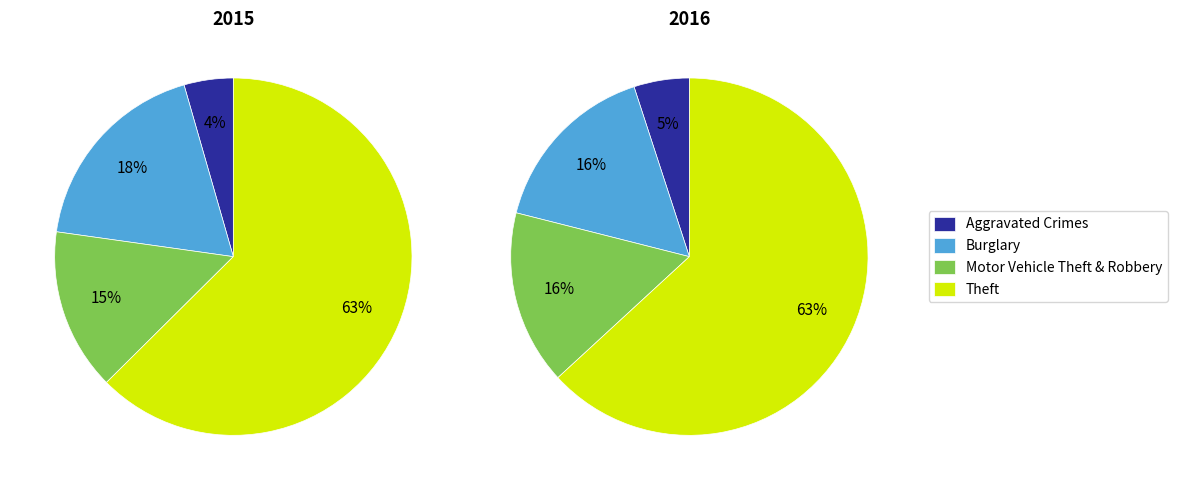

True or false: Theft accounts for 63% of the total.

True